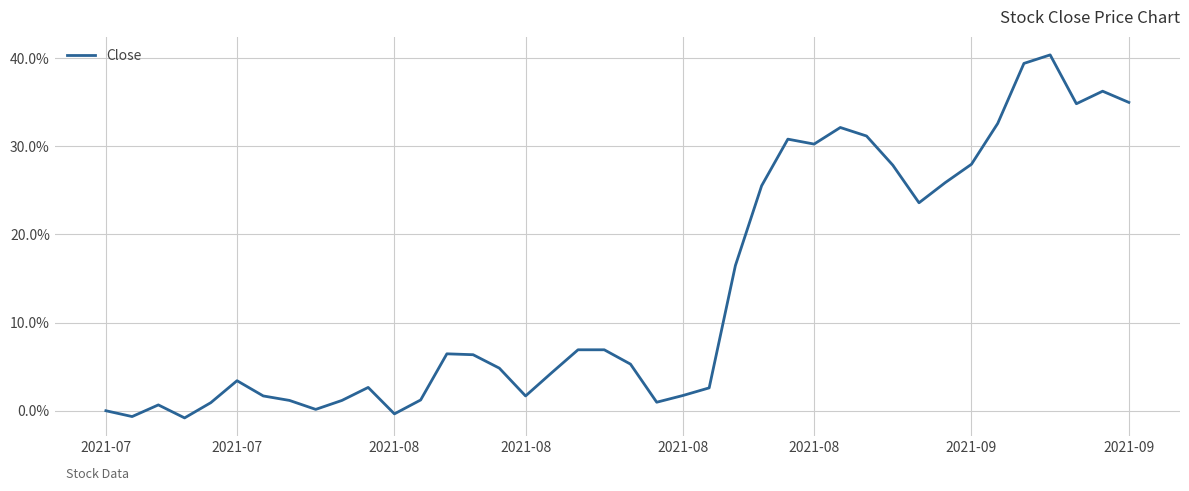

What is the difference between the second highest and minimum values?

0.4